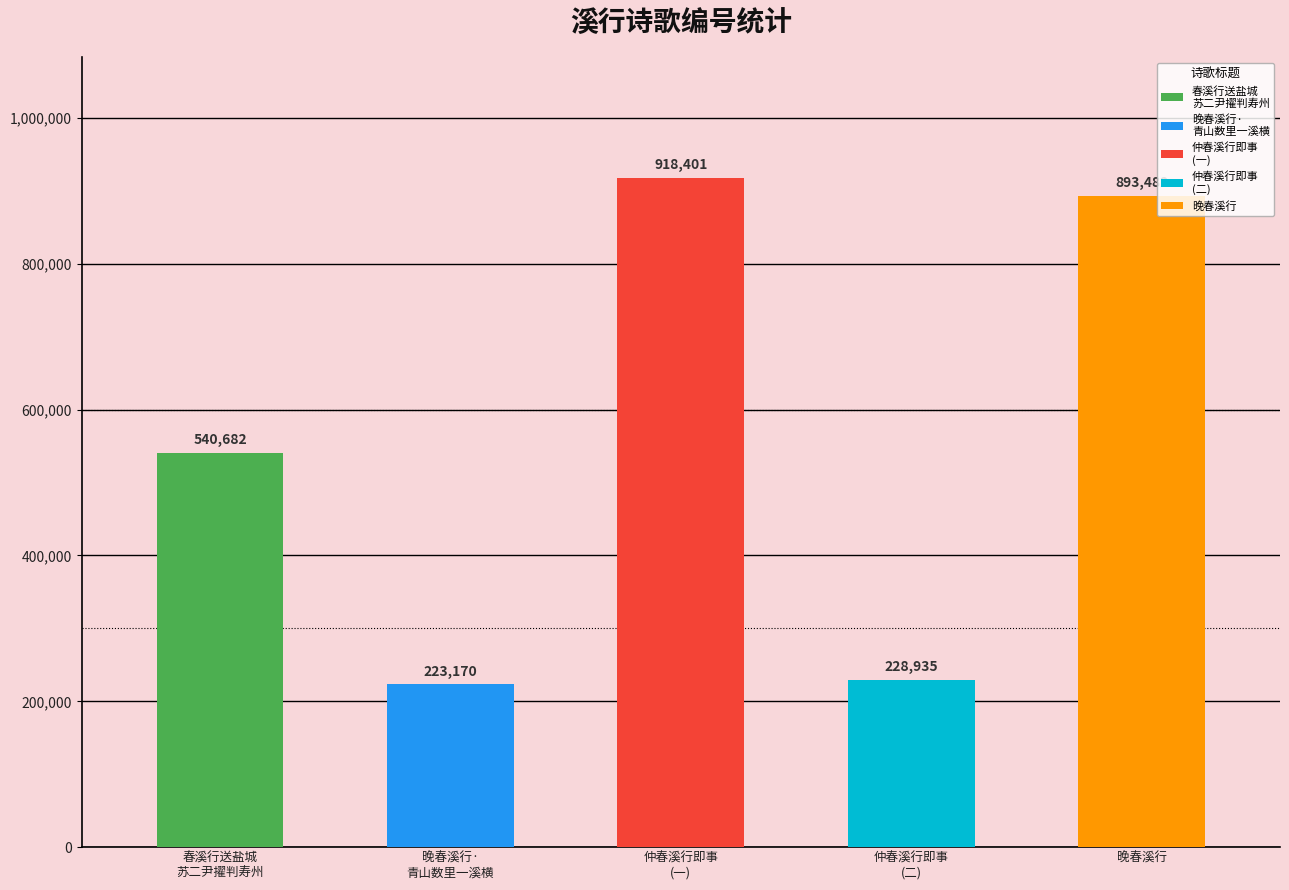

Read the value at 晚春溪行.

893482